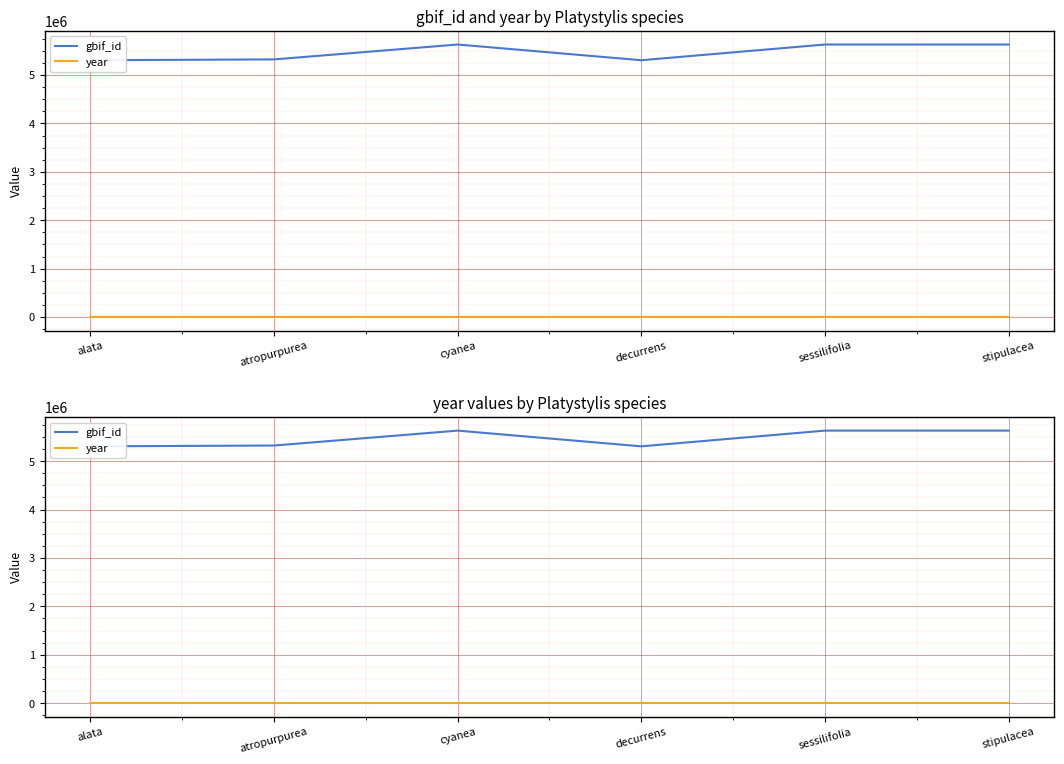

Count the number of data series in this chart.

2